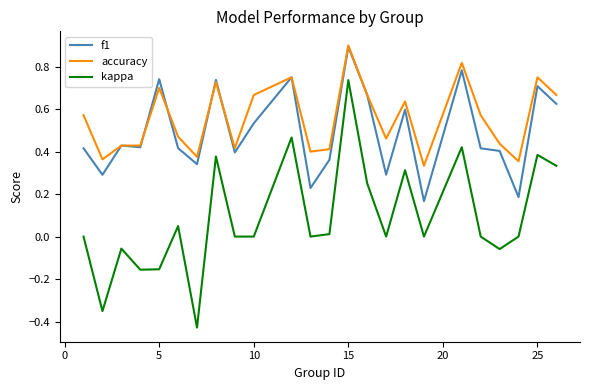

Which series has the widest spread of values?

kappa